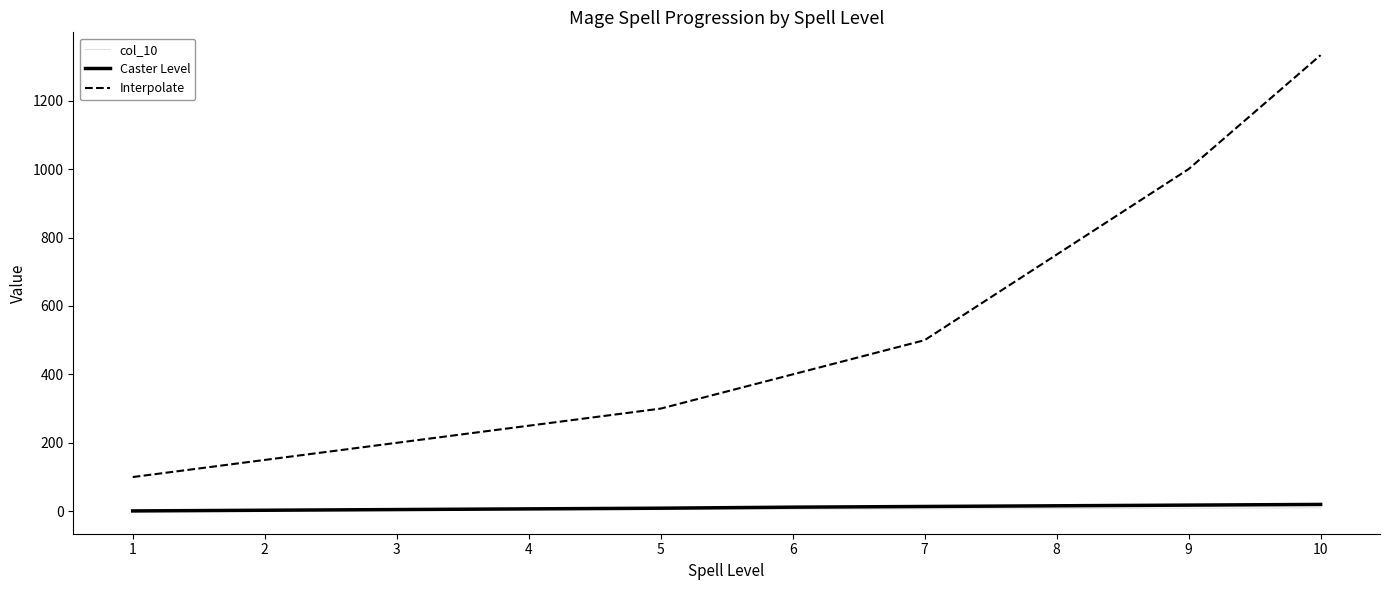

What is the greatest value displayed?

1333